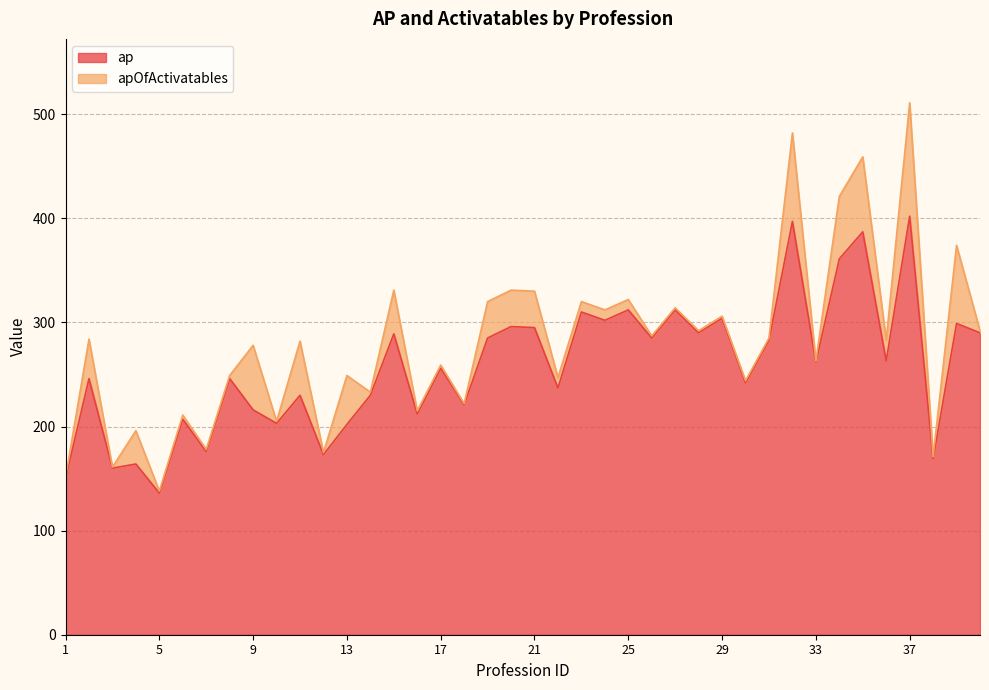

What value does the data have at 32, to the nearest 10?

400